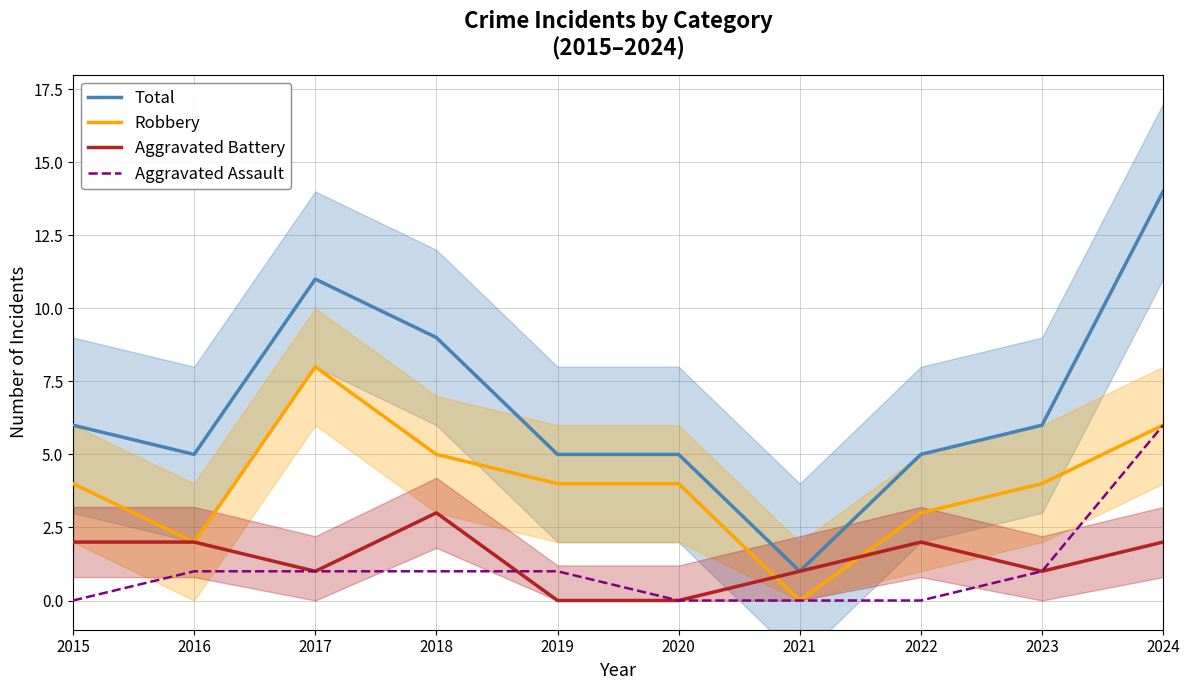

Reading right to left, list all the values displayed in this chart.

Total: 2024=14	2023=6	2022=5	2021=1	2020=5	2019=5	2018=9	2017=11	2016=5	2015=6
Robbery: 2024=6	2023=4	2022=3	2021=0	2020=4	2019=4	2018=5	2017=8	2016=2	2015=4
Aggravated Battery: 2024=2	2023=1	2022=2	2021=1	2020=0	2019=0	2018=3	2017=1	2016=2	2015=2
Aggravated Assault: 2024=6	2023=1	2022=0	2021=0	2020=0	2019=1	2018=1	2017=1	2016=1	2015=0